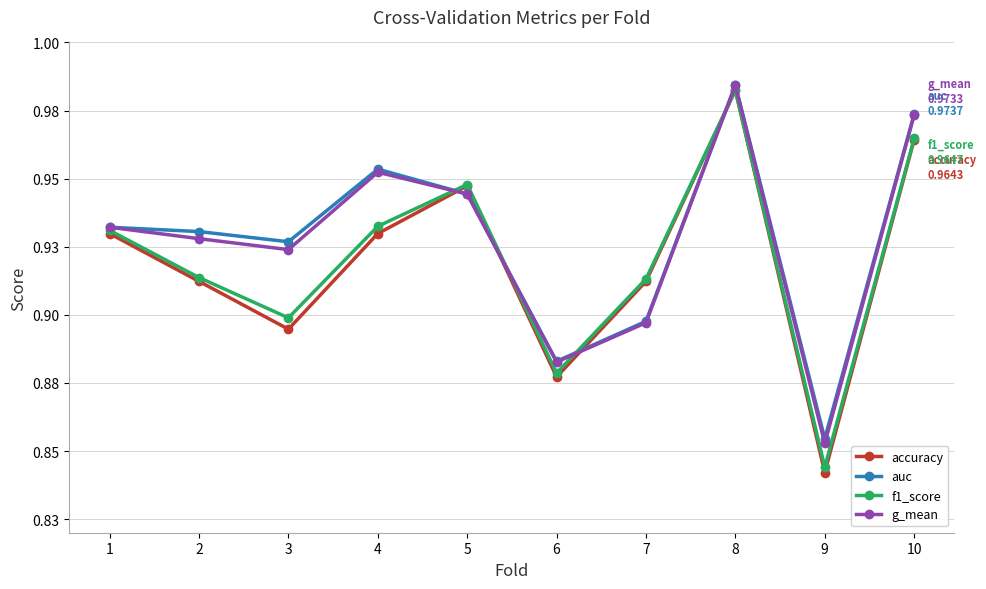

What is the total value across all series at 1?

3.7